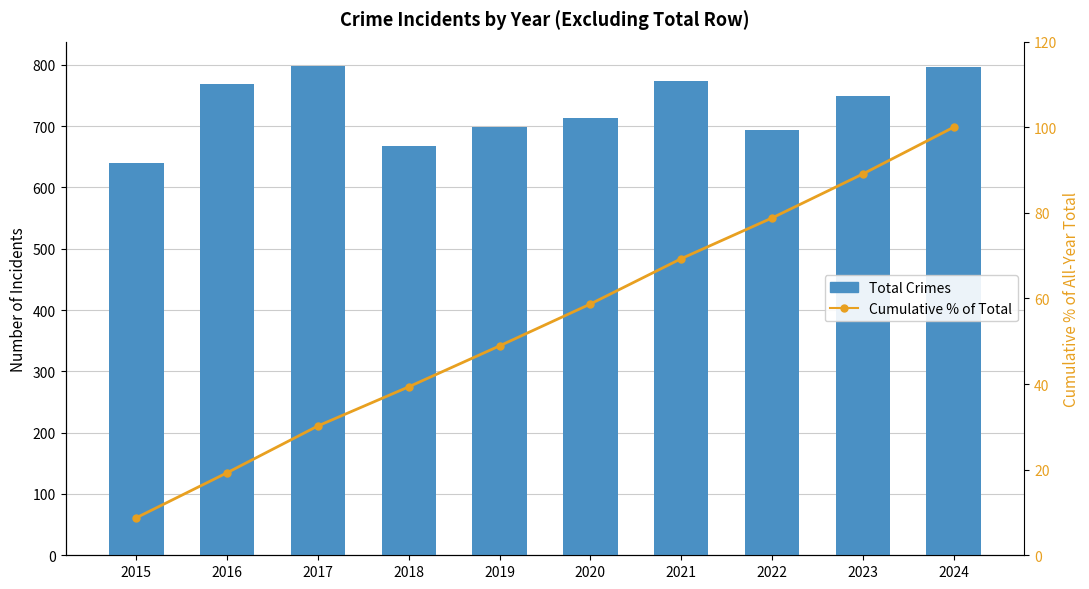

Reading left to right, what are all the values shown in this chart?

Total Crimes: 640.0	768.0	798.0	667.0	698.0	714.0	773.0	694.0	750.0	797.0
Cumulative % of Total: 8.8	19.3	30.2	39.4	48.9	58.7	69.3	78.8	89.1	100.0